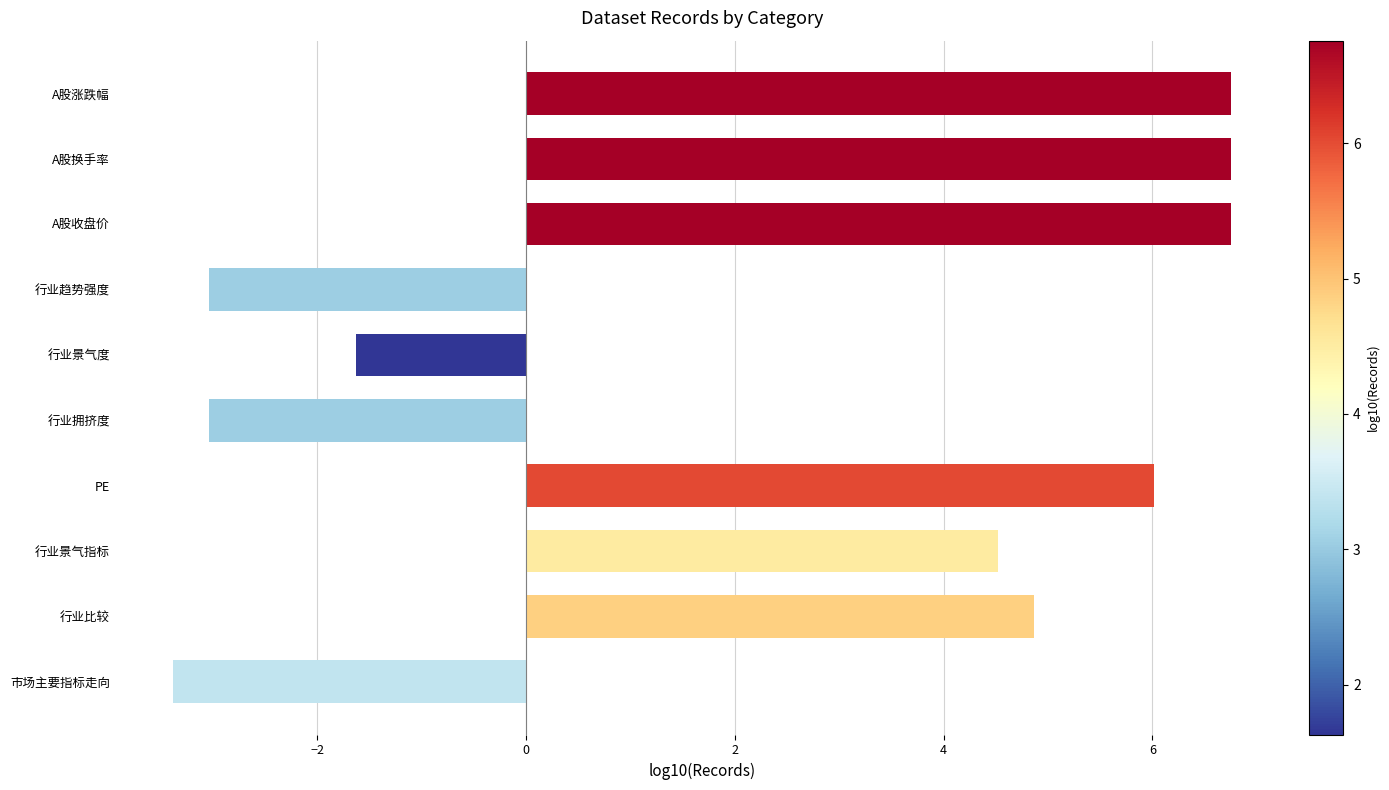

Are the bars horizontal?

Yes